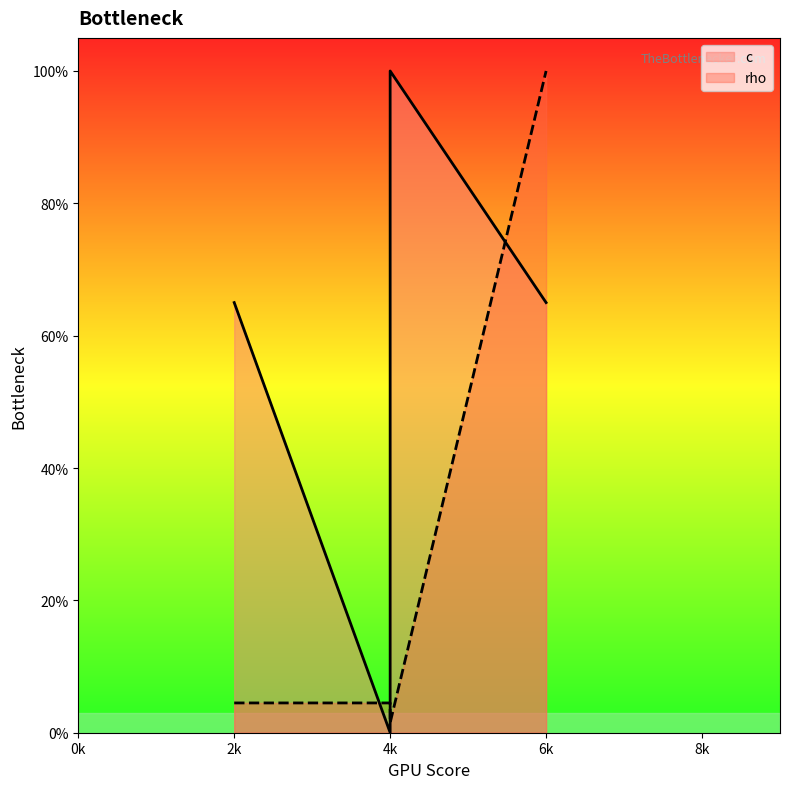

How many values are below 4?

1